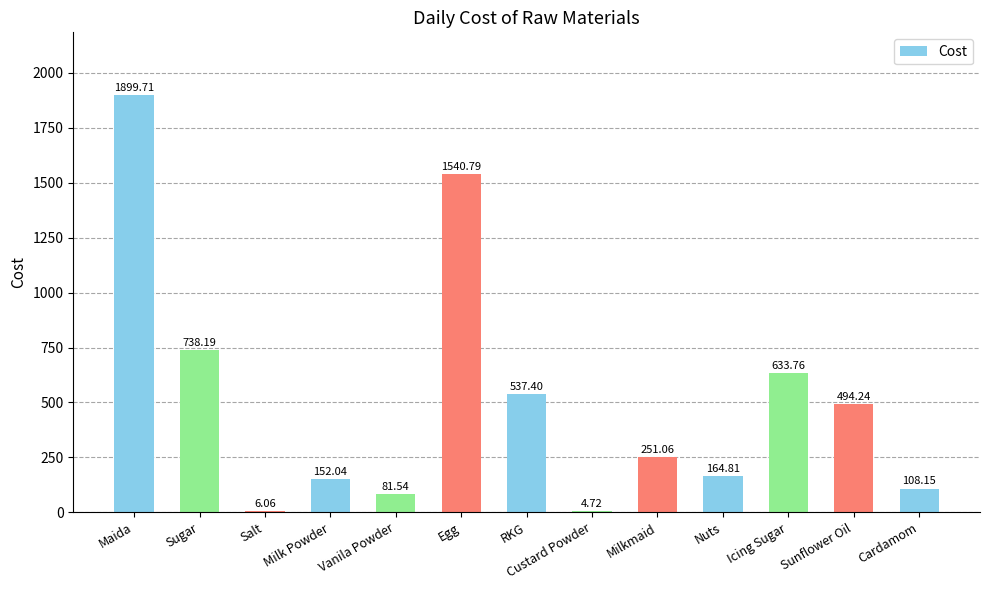

Which has a higher value, Custard Powder or Salt?

Salt